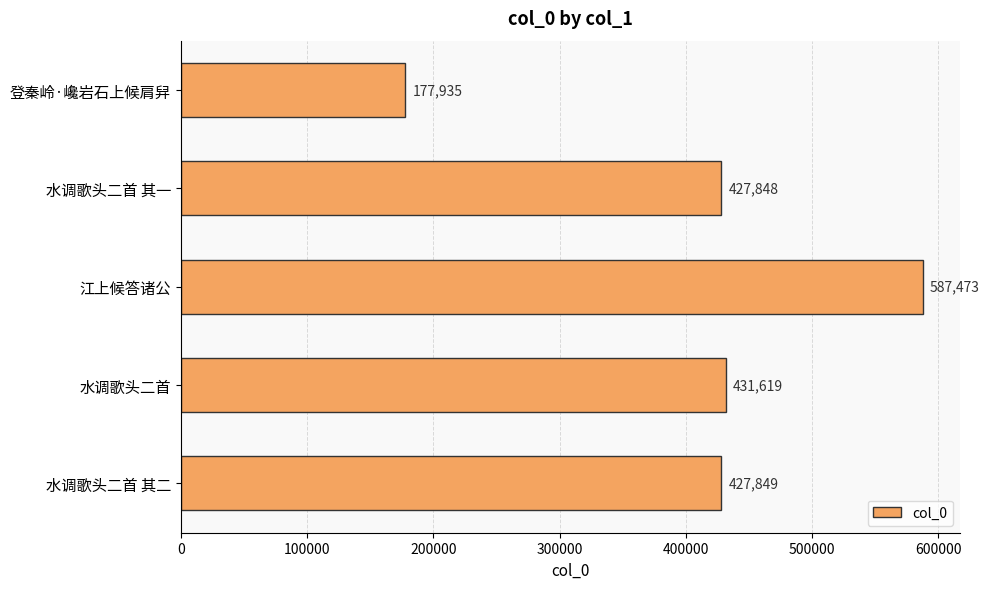

What value does the data have at 登秦岭·巉岩石上候肩舁?

177935